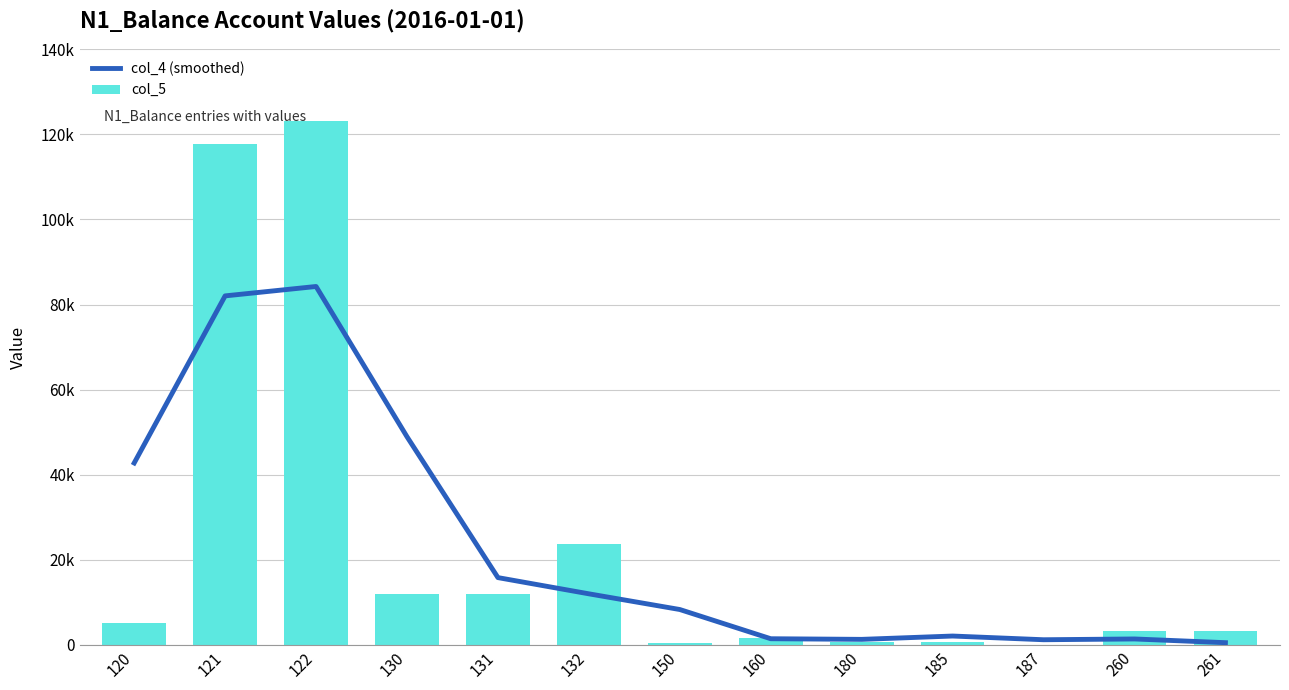

The value of col_4 (smoothed) at 180 is 1958.1. True or false?

False